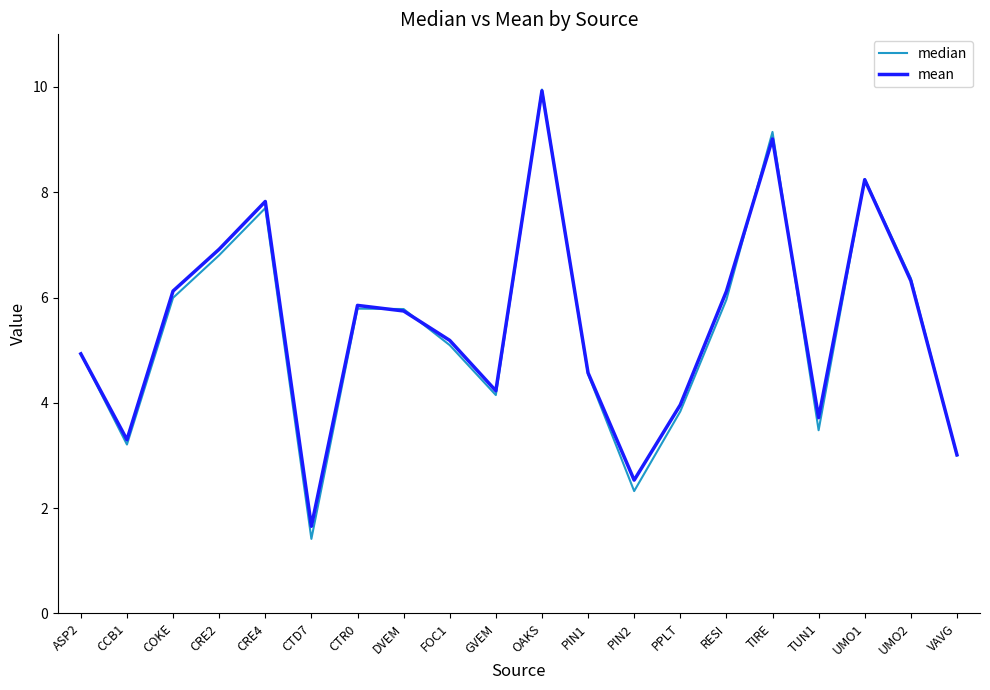

In median, how many points are lower than both neighbors (excluding endpoints)?

5